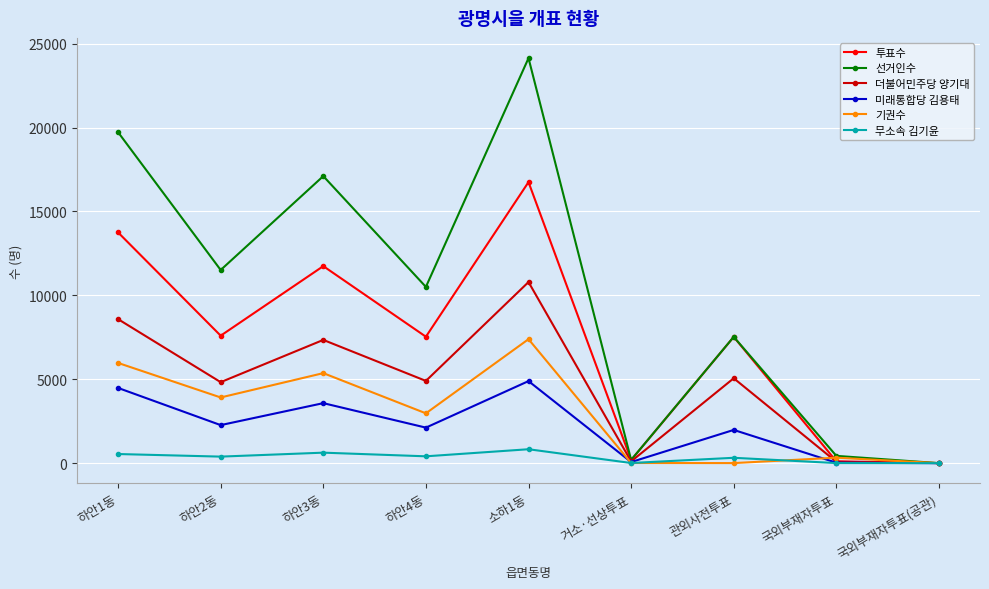

Between 하안3동 and 국외부재자투표(공관), which series saw the biggest shift?

선거인수